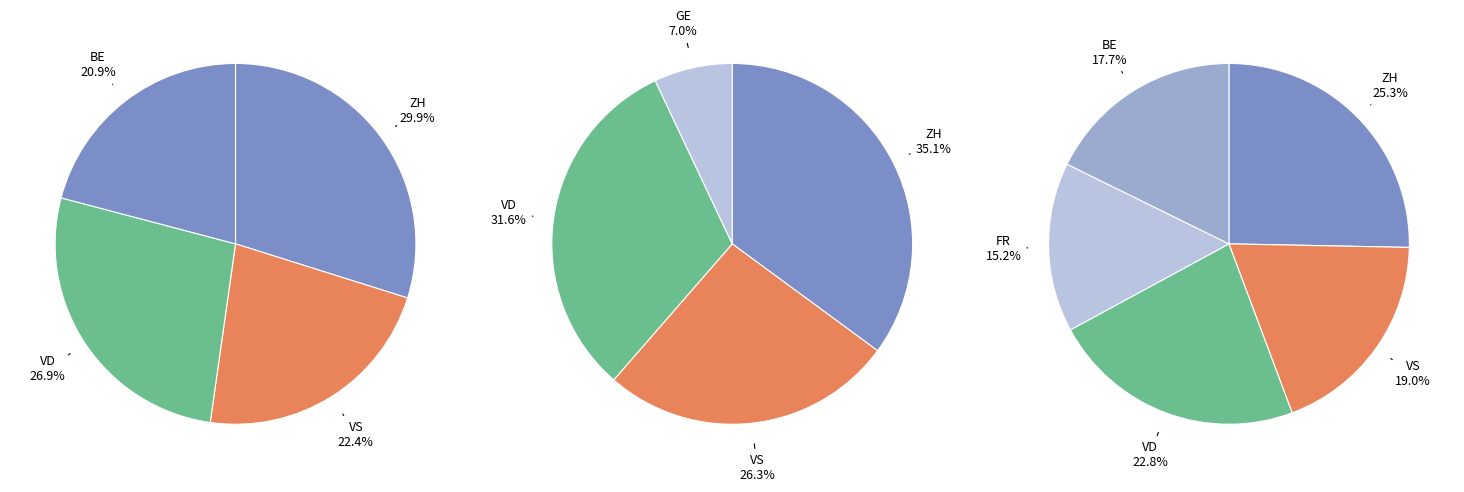

To the nearest percent, what percentage of the pie is 2?

7%